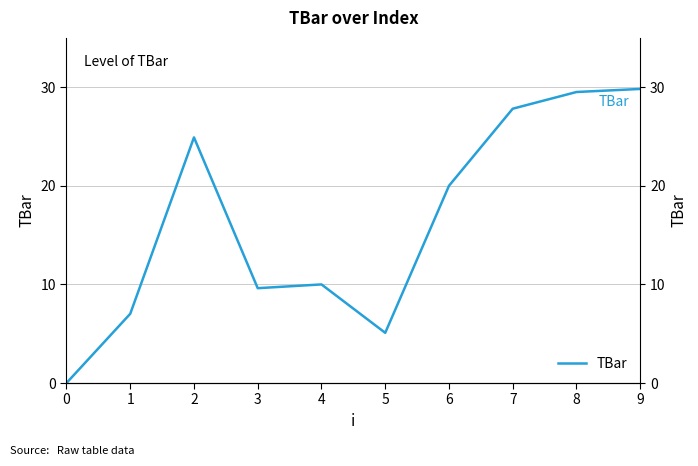

Is this an area chart (filled region under the line)?

No